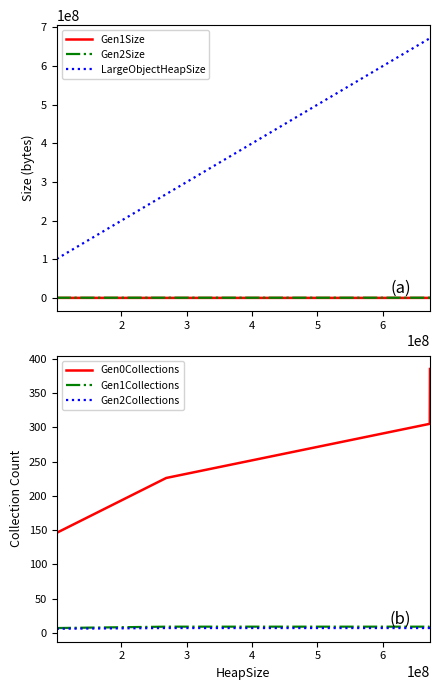

True or false: LargeObjectHeapSize and Gen1Size cross at least once.

False